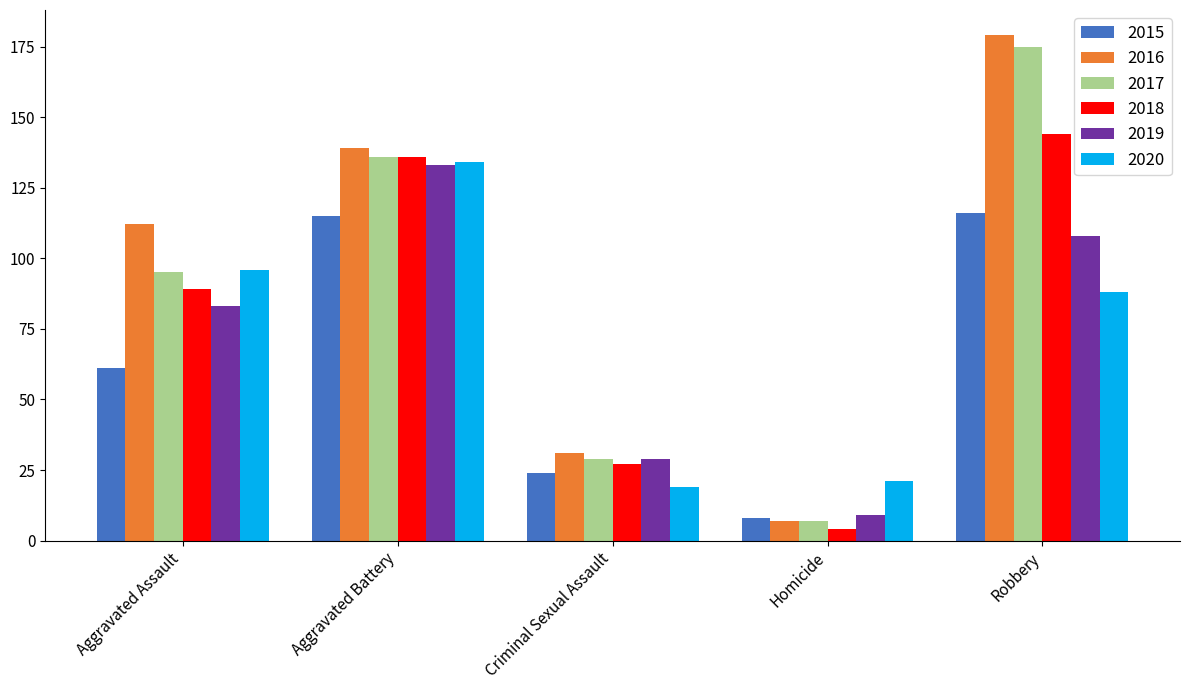

Rank the categories by 2017 value from lowest to highest.

Homicide, Criminal Sexual Assault, Aggravated Assault, Aggravated Battery, Robbery